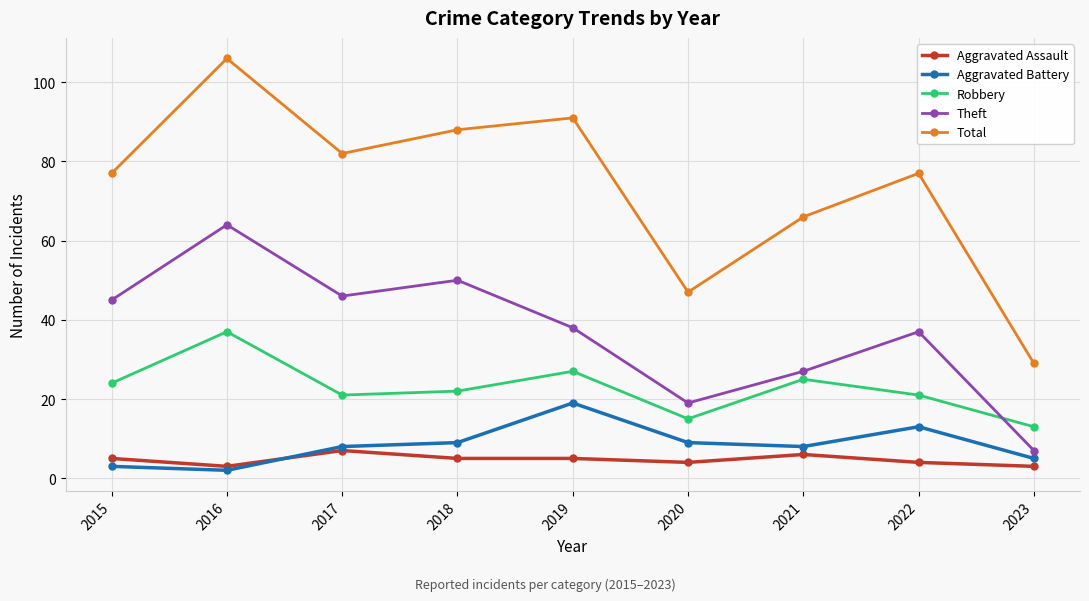

True or false: Theft has more than 0 points higher than both neighbors.

True